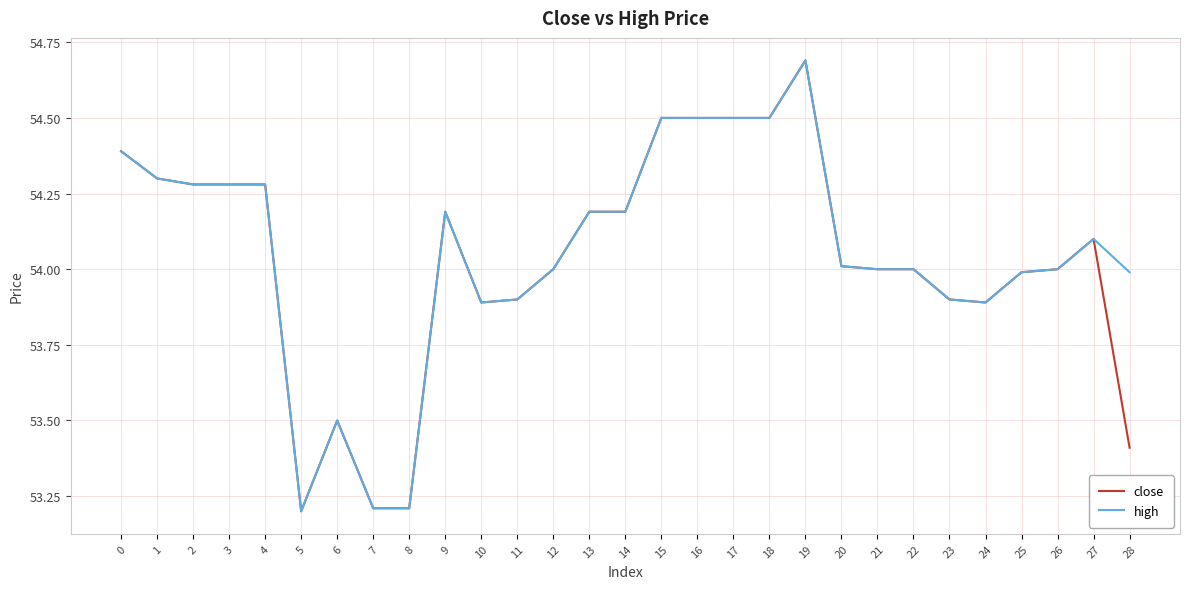

Is the value of high at 21 greater than the value of close at 1?

No